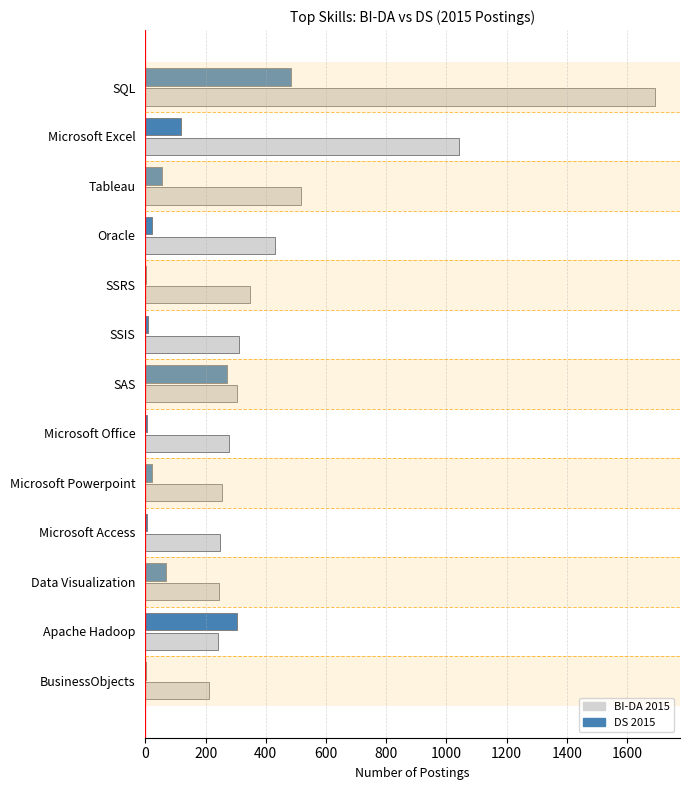

Is it true that DS 2015 equals 120 at Microsoft Excel?

True